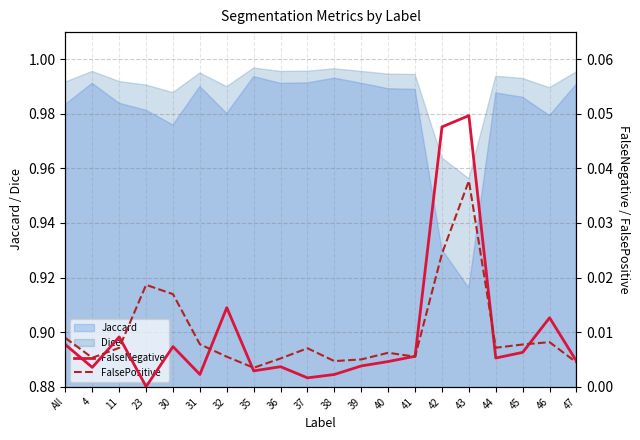

How many lines are shown in the chart?

2